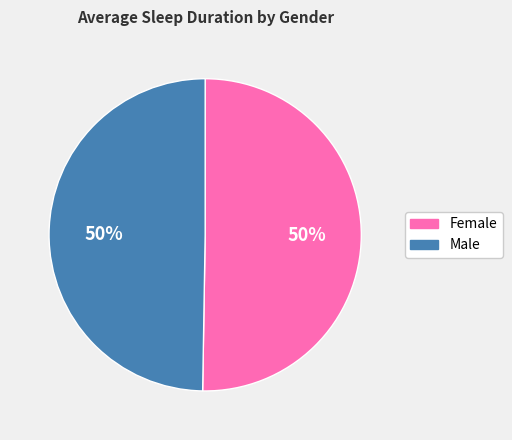

What percentage is the Female slice, to the nearest percent?

50%